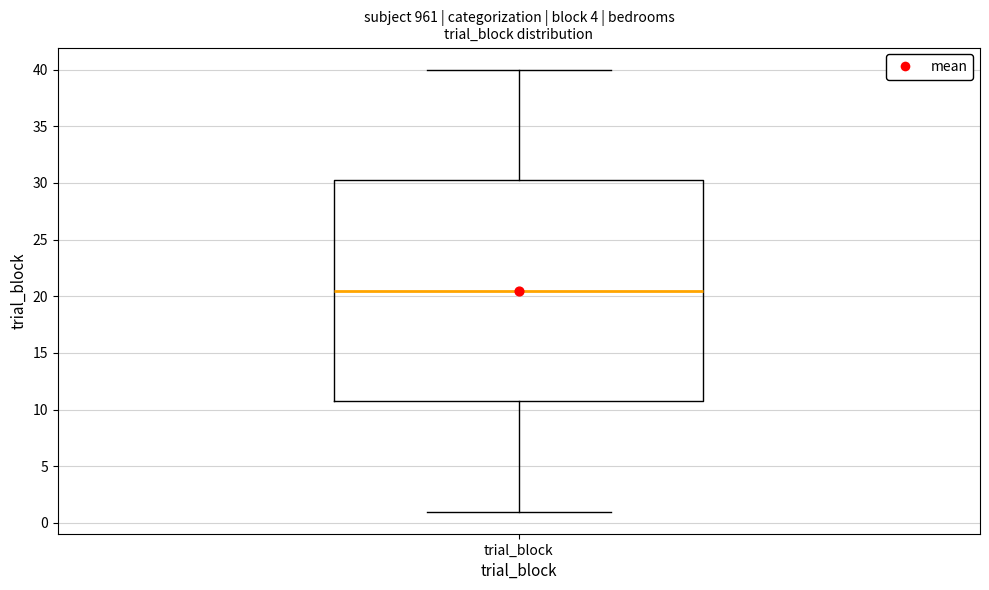

Where is the lower edge of the box for trial_block on the y-axis? The values are not printed on the chart, so give them approximately, as read against the axis.

11.0